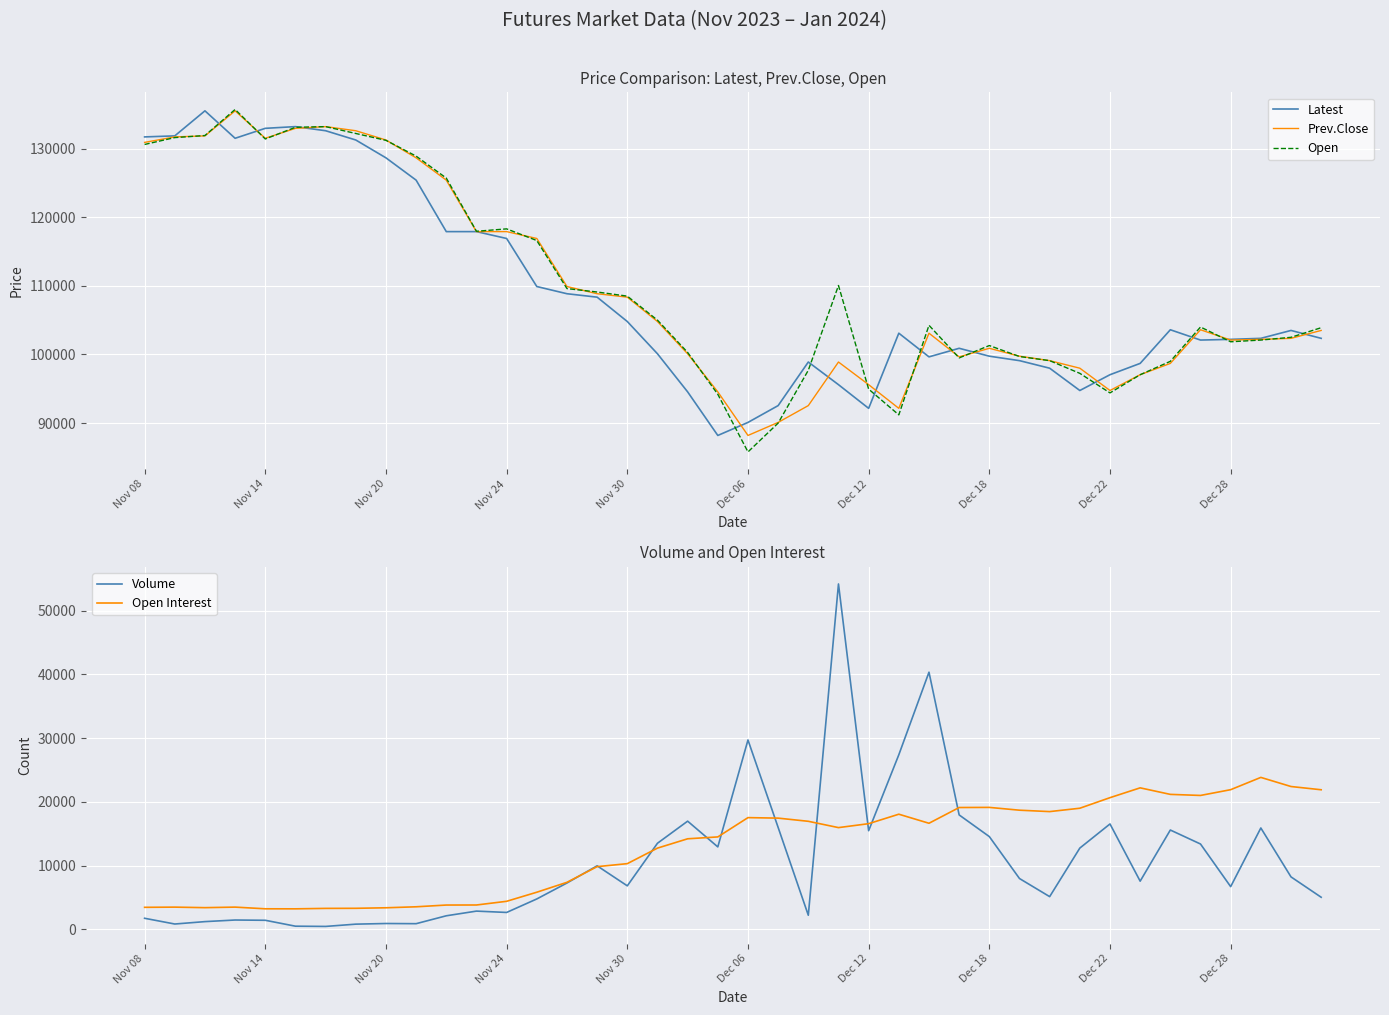

What is the maximum value shown in the chart?

135700